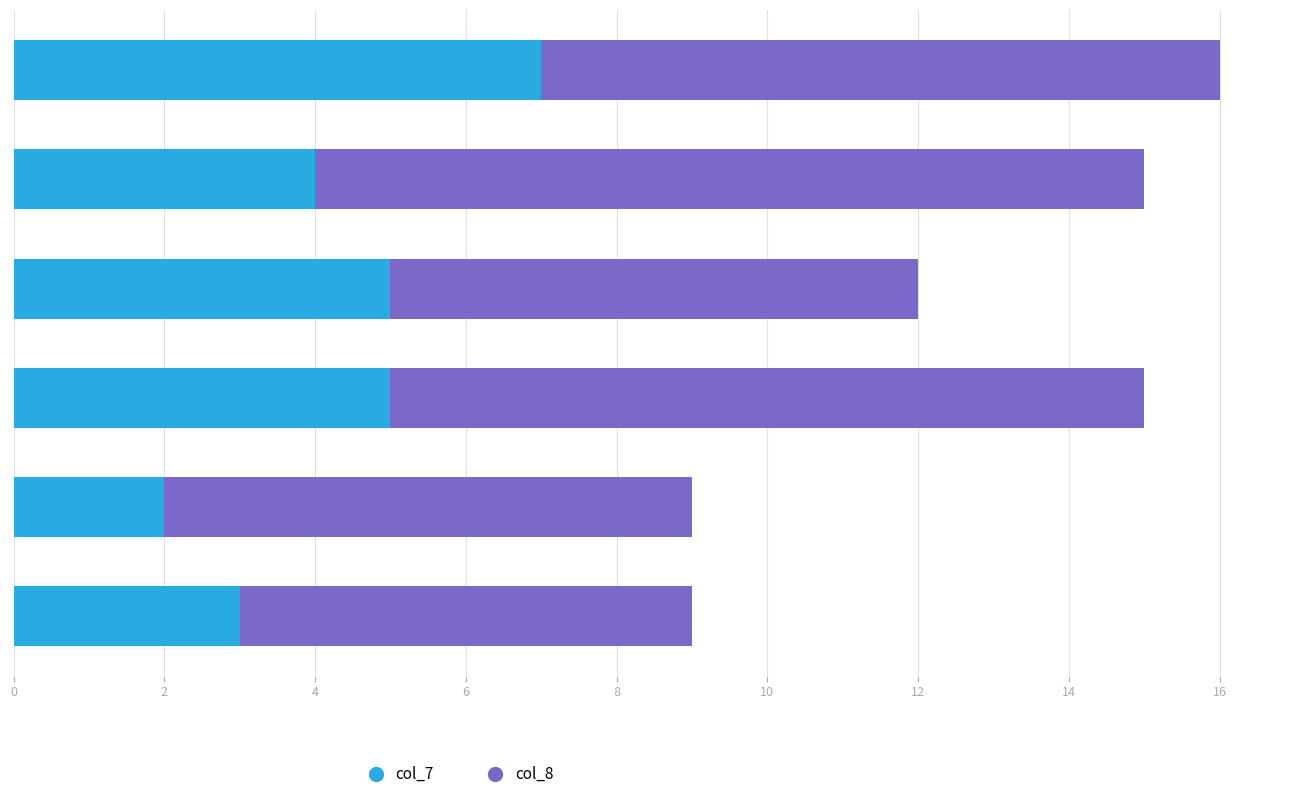

What are all the series names shown in the legend?

col_7, col_8